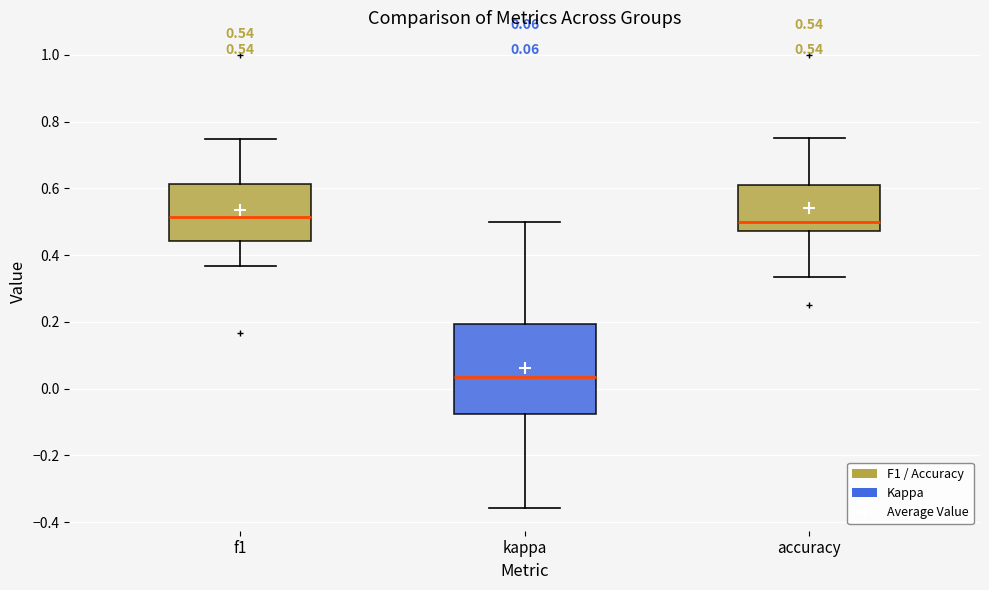

Which box is the tallest, from its lower edge to its upper edge?

kappa